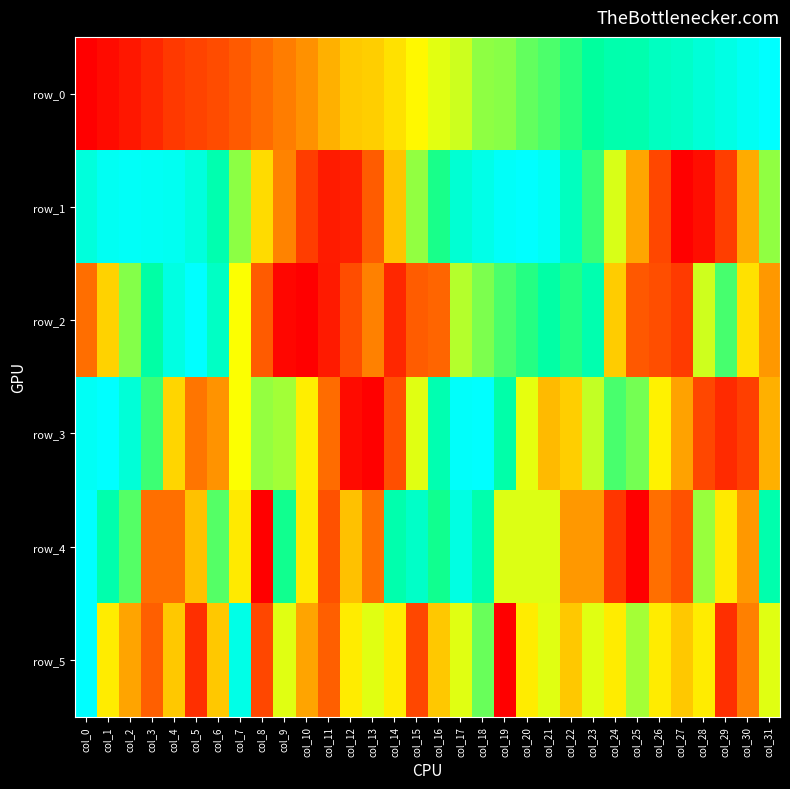

List the labels in order of row_3 value, largest first.

col_18, col_1, col_17, col_0, col_2, col_16, col_19, col_3, col_24, col_25, col_8, col_9, col_23, col_15, col_20, col_7, col_26, col_10, col_4, col_22, col_21, col_31, col_27, col_6, col_5, col_11, col_14, col_28, col_30, col_29, col_12, col_13